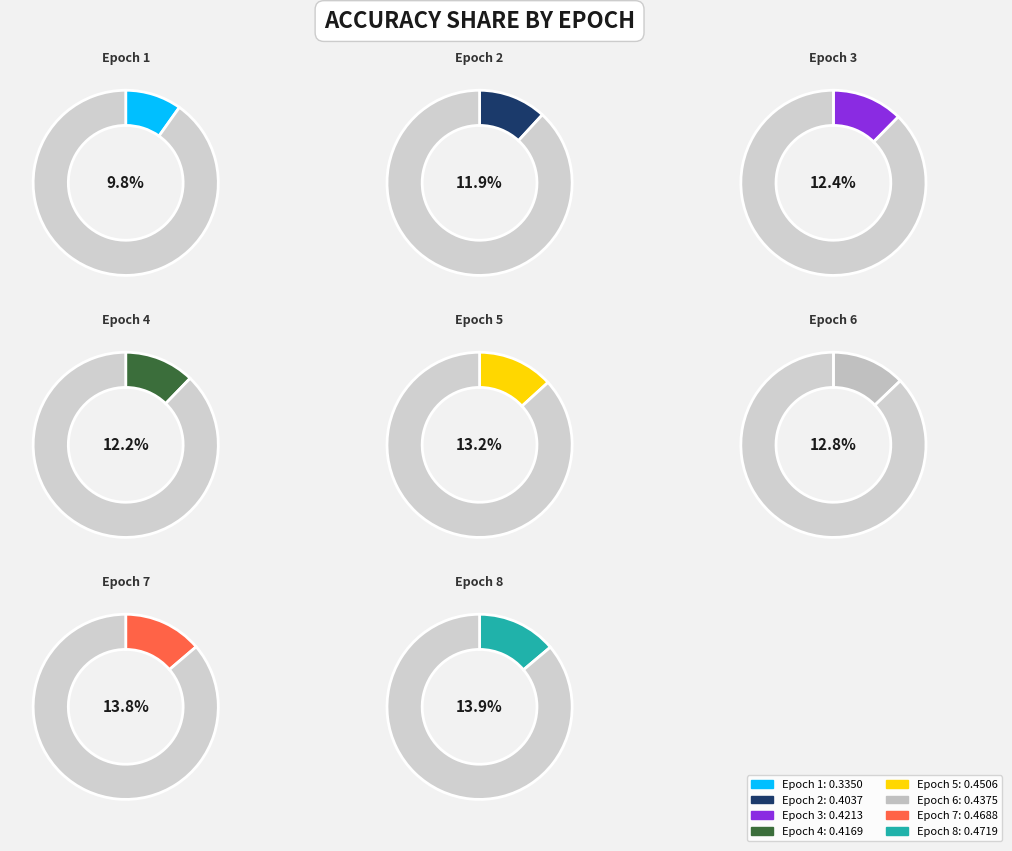

Does 6 account for over 50% of the chart?

No